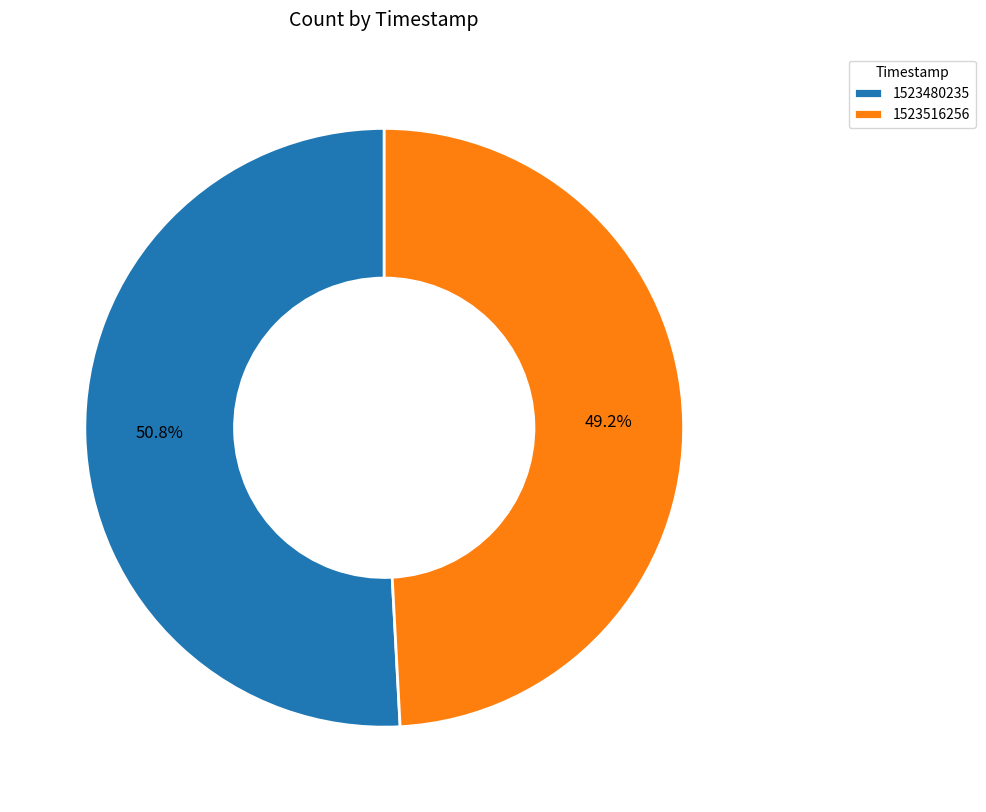

The 1523480235 slice represents 42% of the pie. True or false?

False